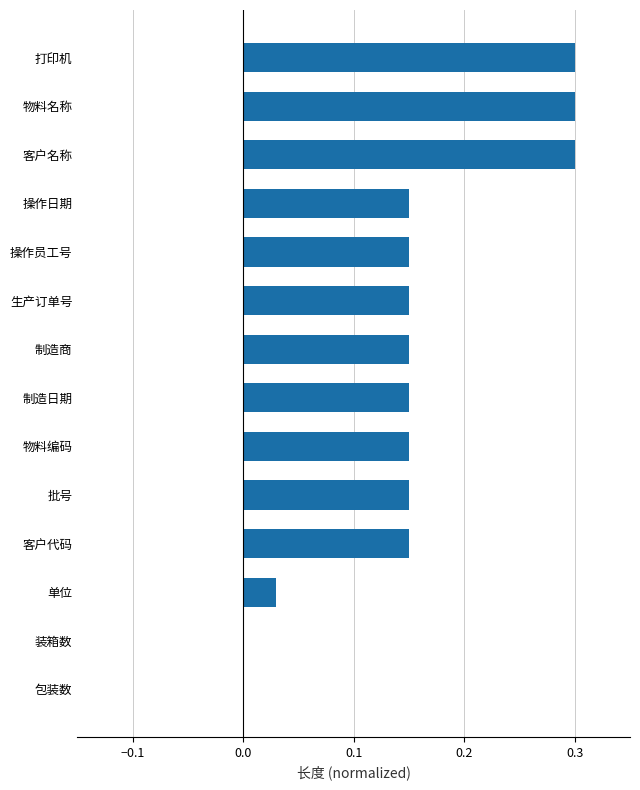

What is the maximum value shown in the chart?

0.3